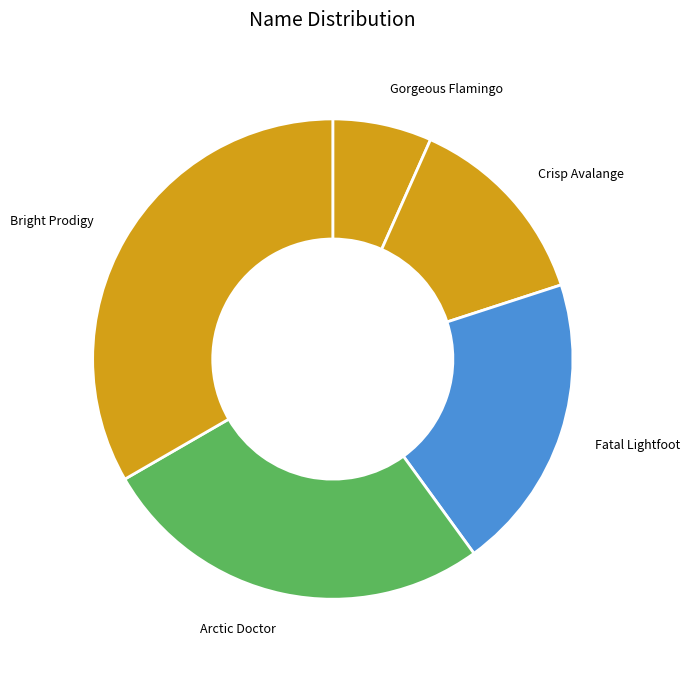

Which category has the smallest portion of the pie?

Gorgeous Flamingo